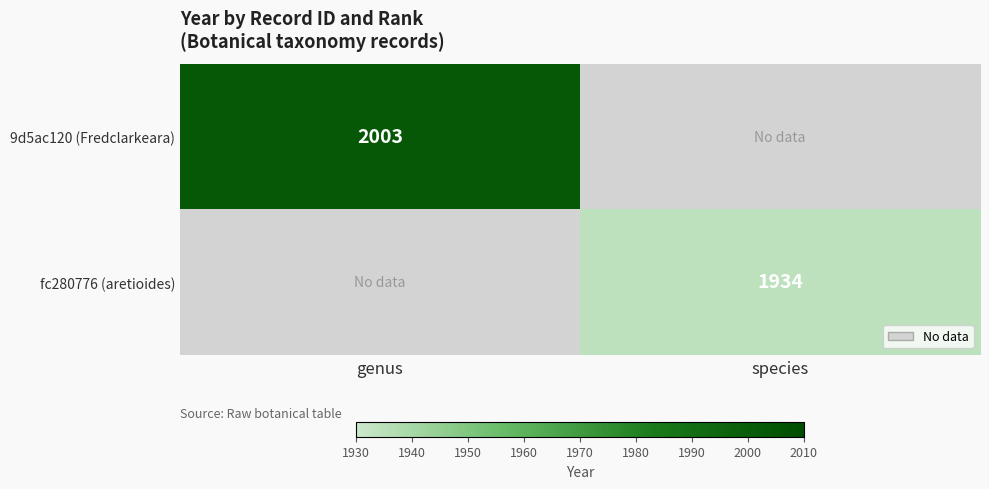

Is it true that fc280776 (aretioides) equals 754 at species?

False